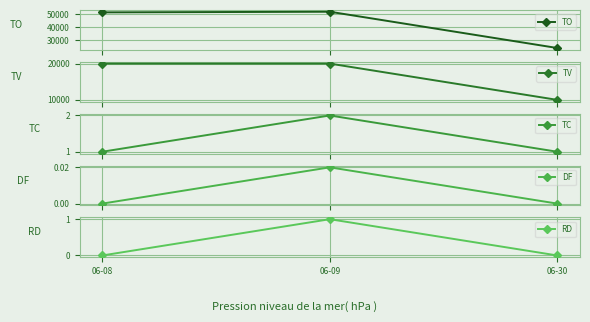

The RD series shows 1.4 at 06-09. True or false?

False